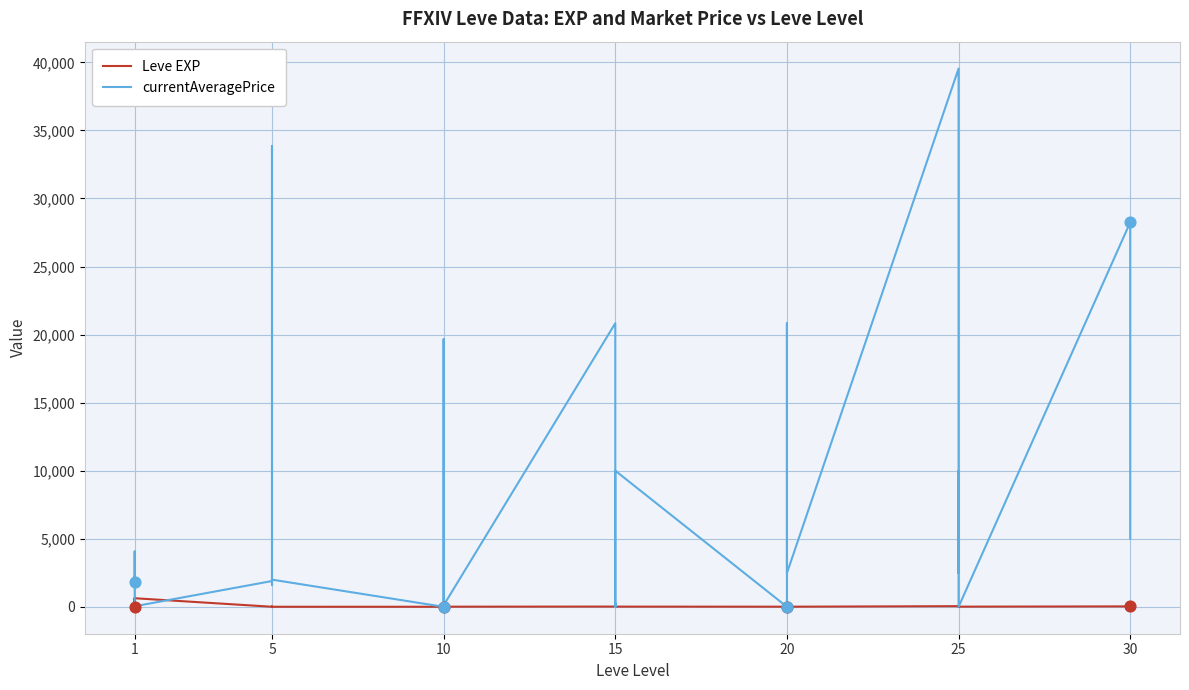

Which series reaches the minimum Y coordinate?

currentAveragePrice